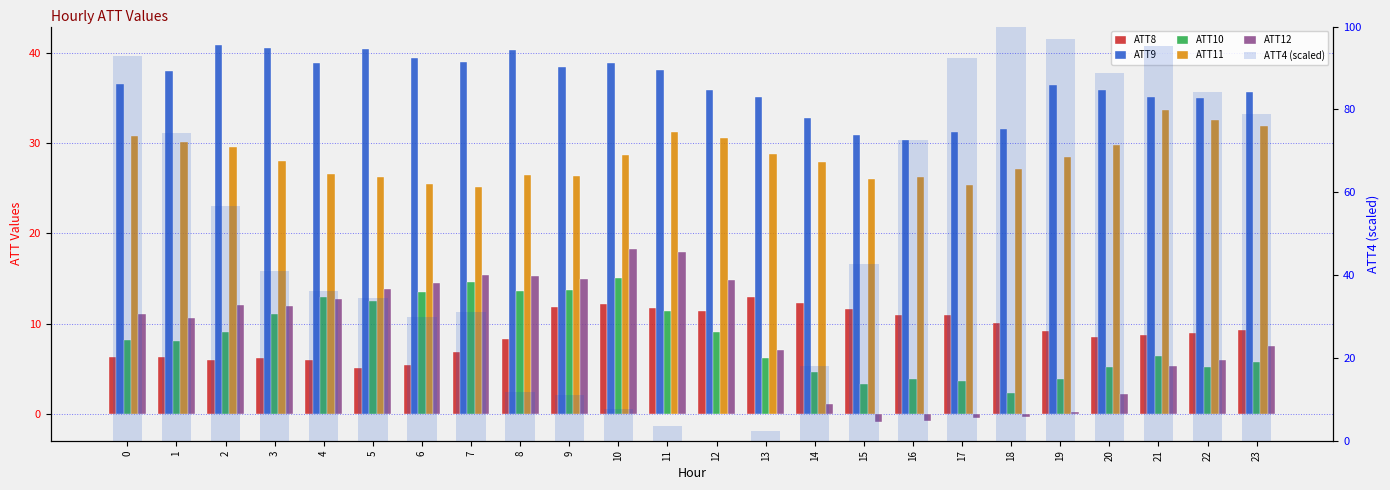

Which series has the widest spread of values?

ATT4 (scaled)